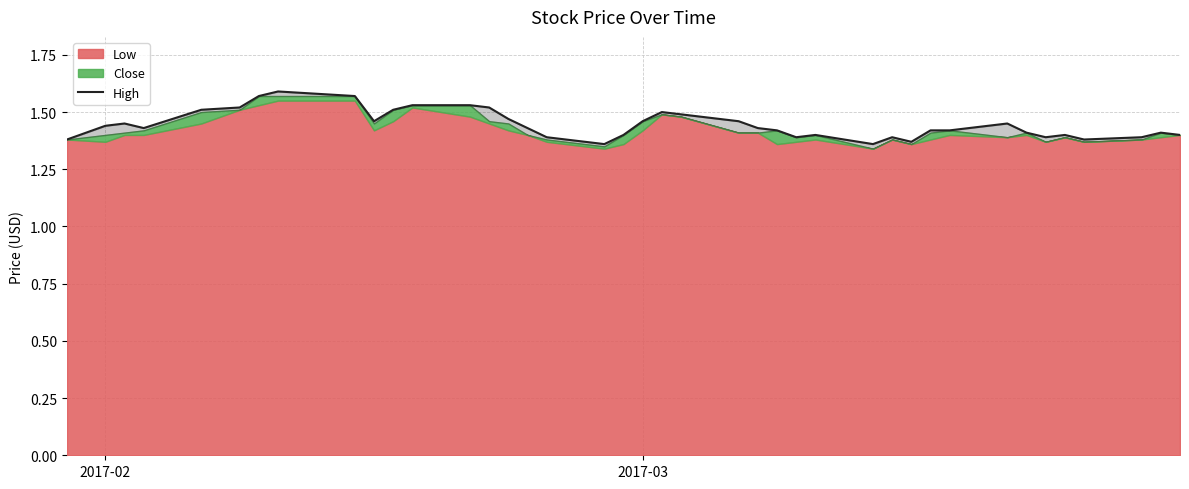

Is it true that the value at 21 is 0.5?

False